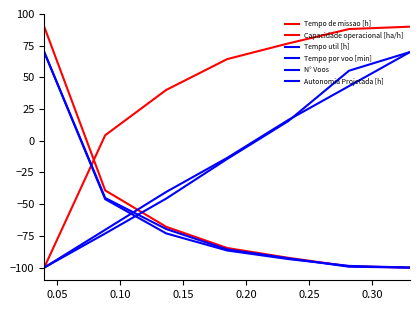

Is this an area chart (filled region under the line)?

No